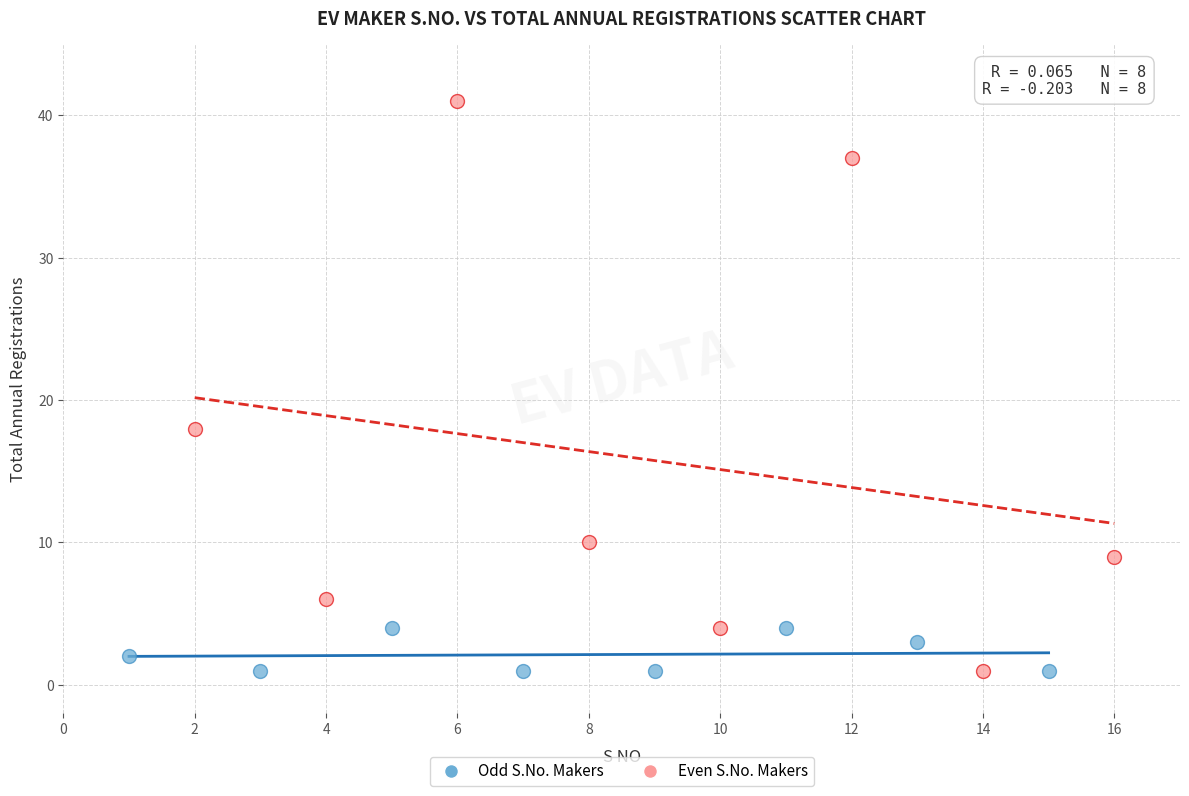

Which series has the largest Y range (max minus min)?

Even S.No. Makers